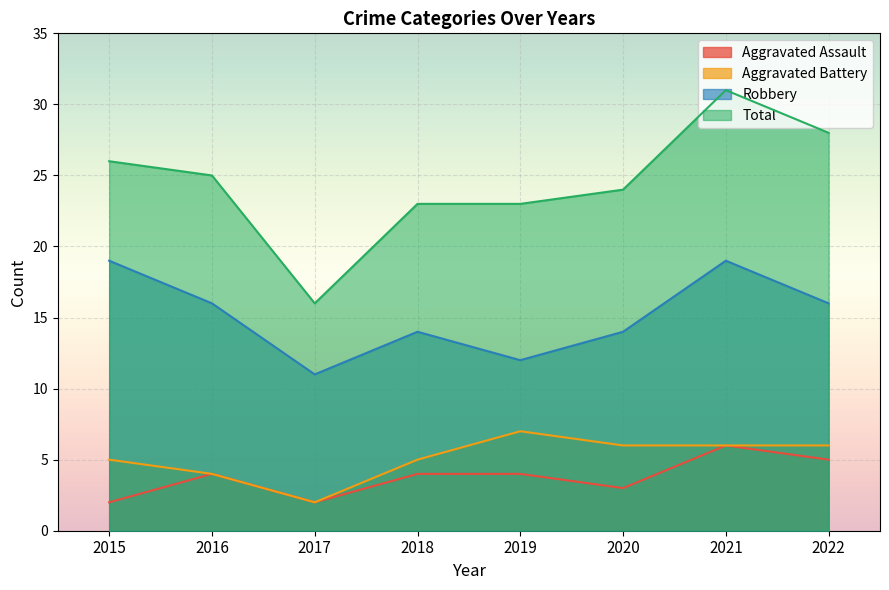

Reading left to right, what are all the values shown in this chart?

Aggravated Assault: 2	4	2	4	4	3	6	5
Aggravated Battery: 5	4	2	5	7	6	6	6
Robbery: 19	16	11	14	12	14	19	16
Total: 26	25	16	23	23	24	31	28